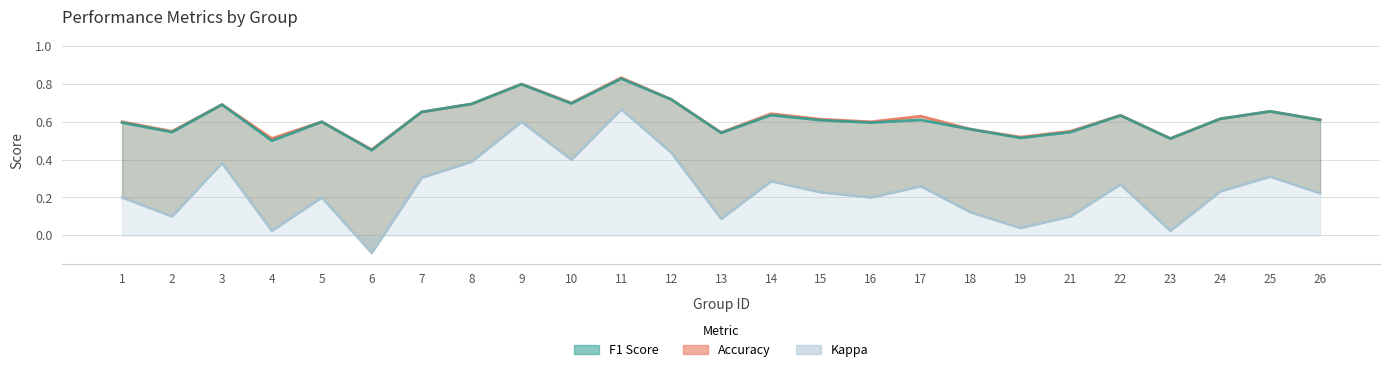

In kappa, how many points are higher than both neighbors (excluding endpoints)?

8